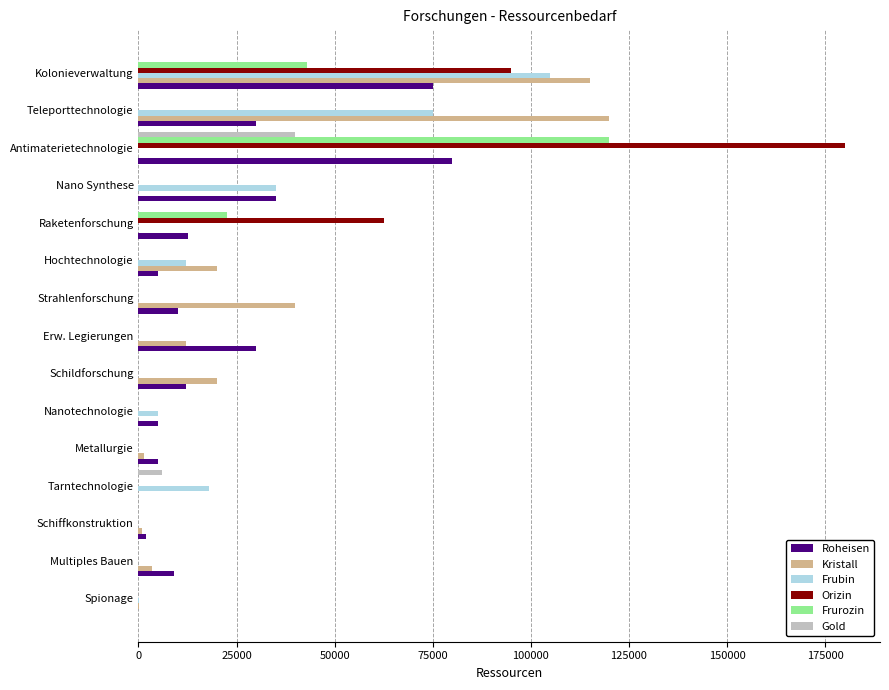

What is the sum of all Kristall values?

333100